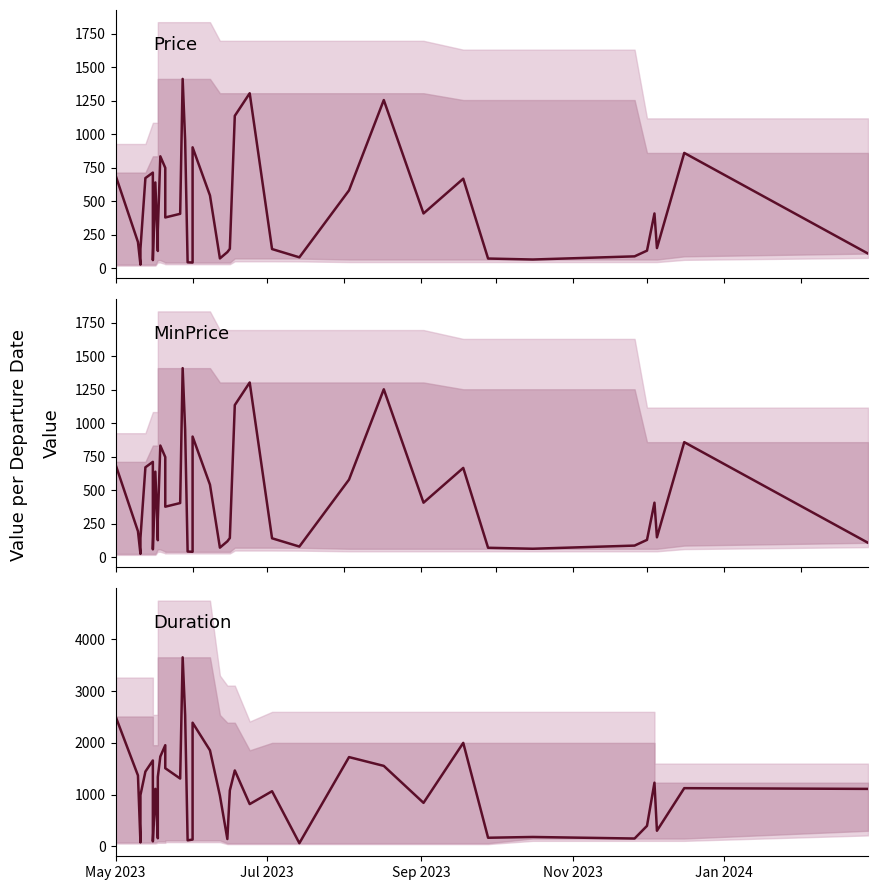

Is the value of MinPrice at 12 greater than the value of Duration at 23?

No